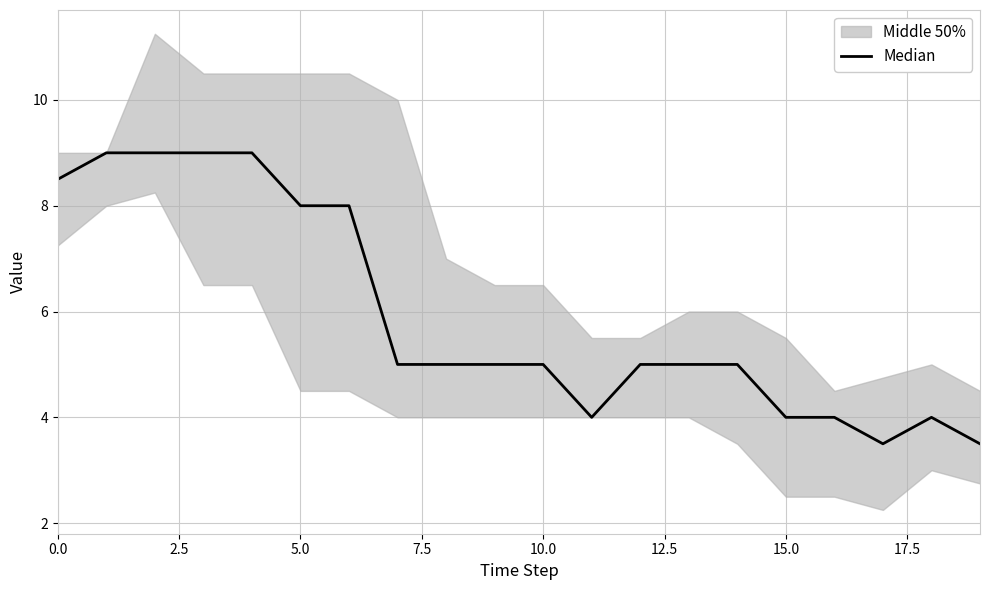

What position from the right is 0.0?

20